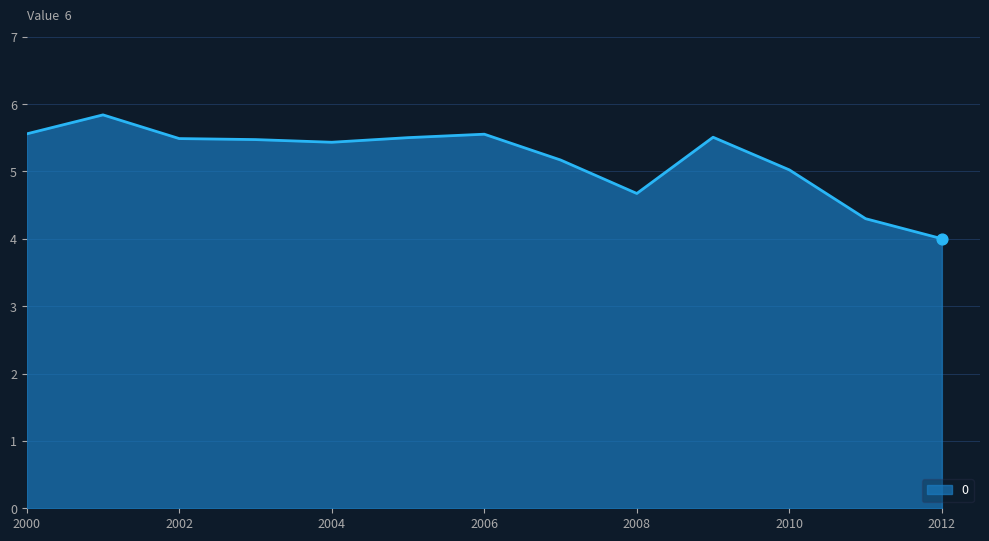

What is the smallest value displayed?

4.0